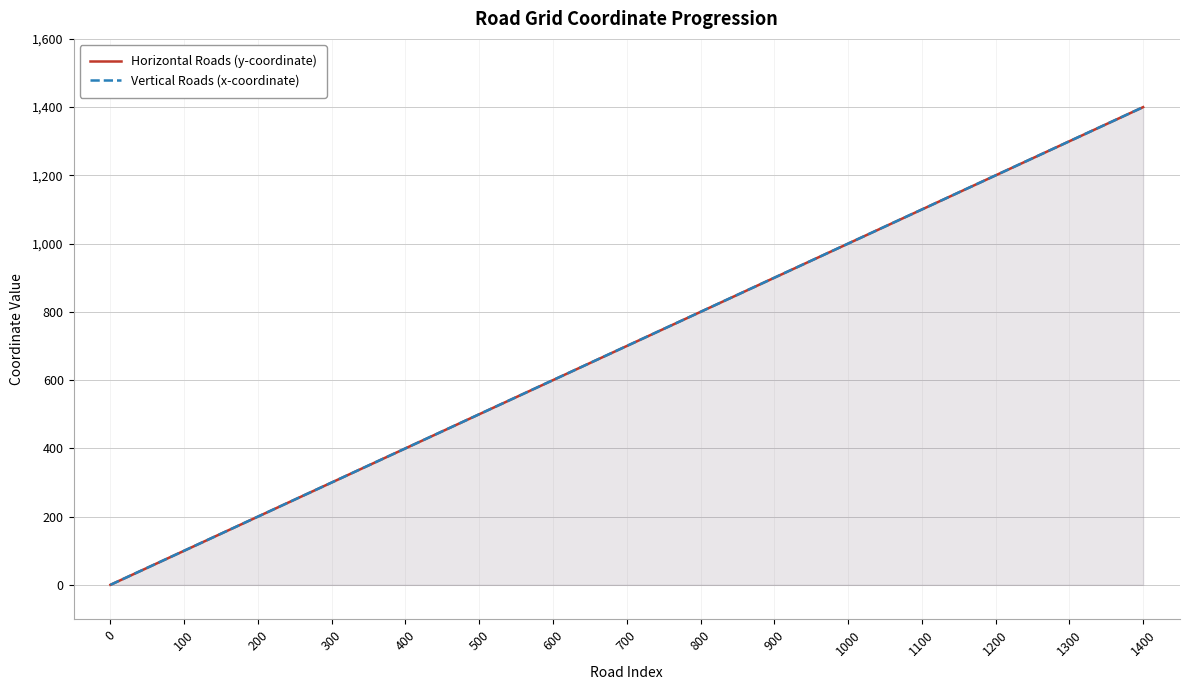

What is the difference between the second highest and minimum values in the Horizontal Roads (y-coordinate) series?

1300